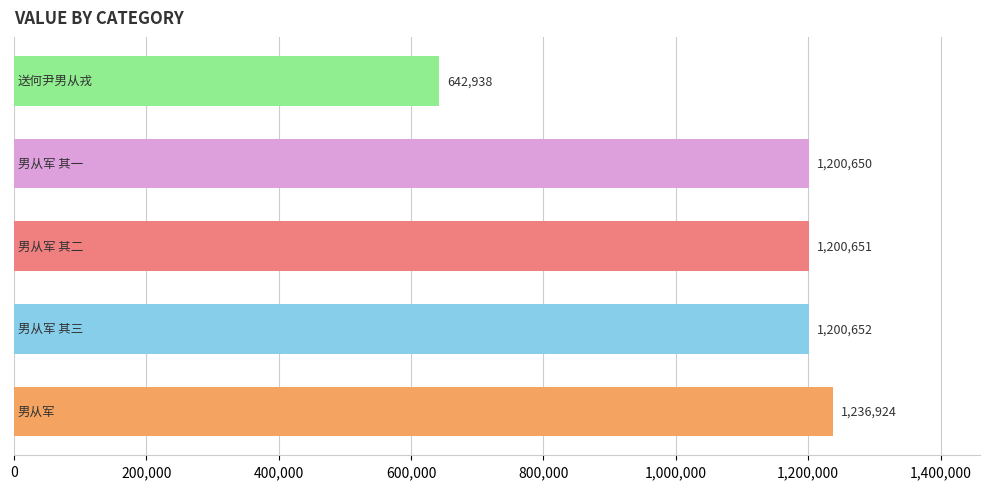

What is the maximum value shown in the chart?

1236924